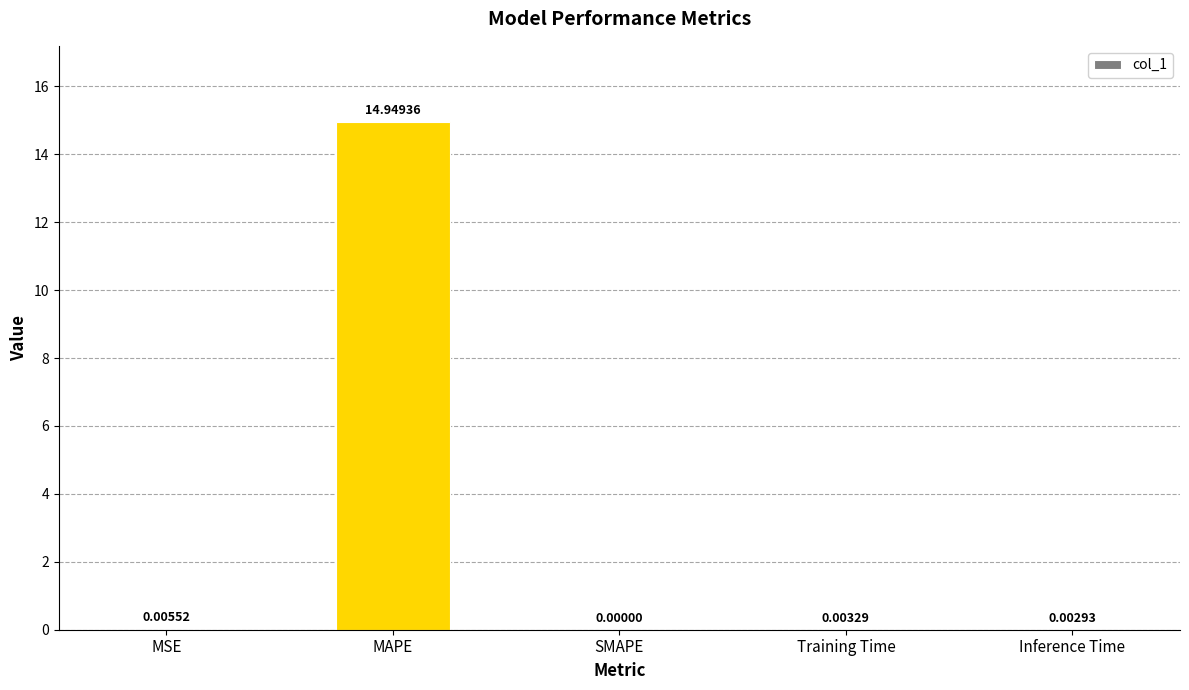

At which category does the chart reach its peak across all series?

MAPE